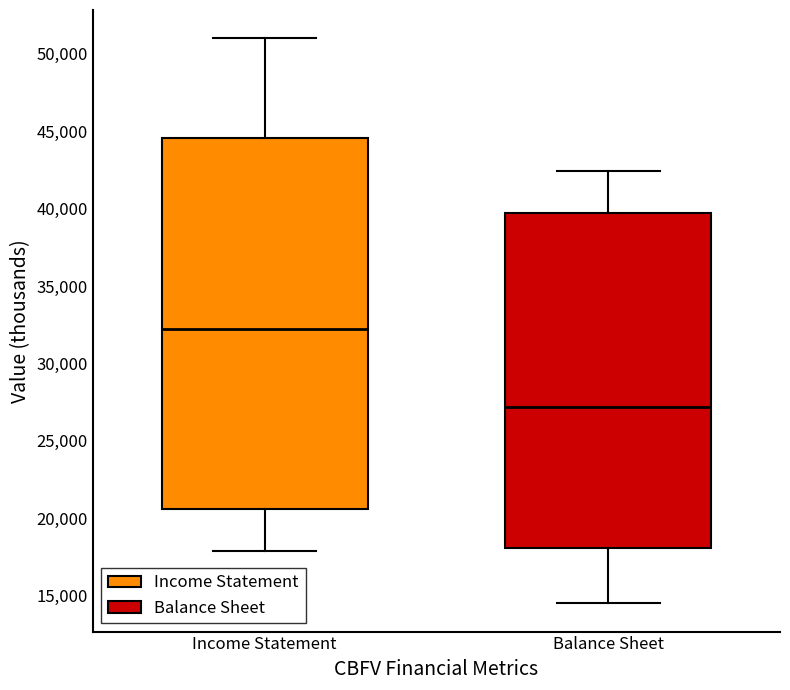

Which box has the lowest median line?

Balance Sheet